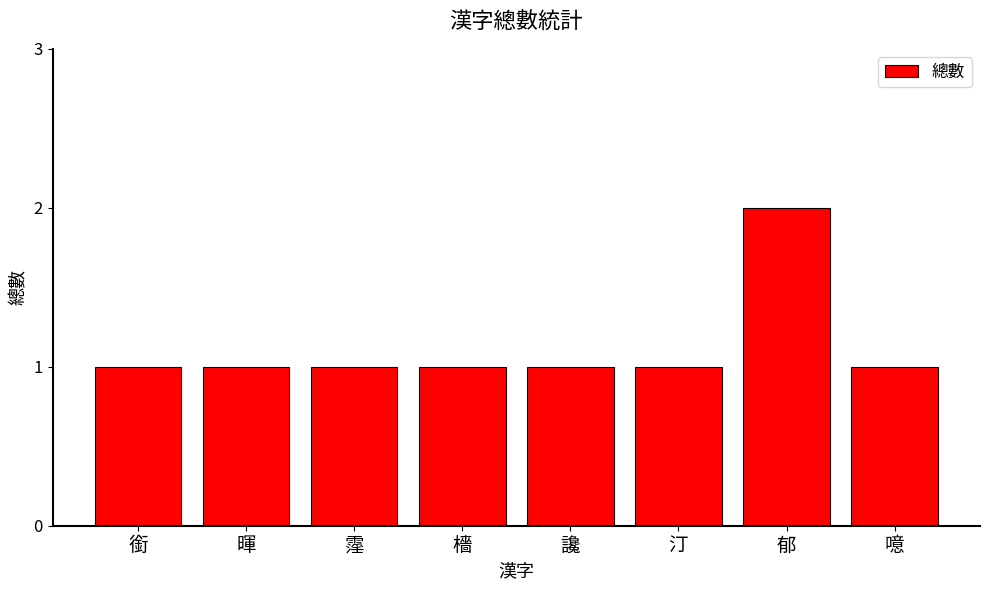

Reading left to right, extract all data points from this chart.

銜=1	暉=1	霪=1	檣=1	讒=1	汀=1	郁=2	噫=1